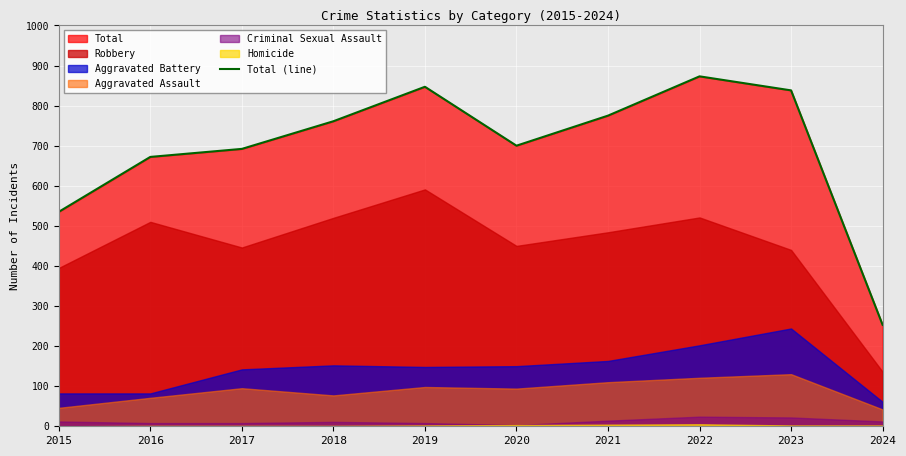

At which category does the chart reach its minimum across all series?

2024